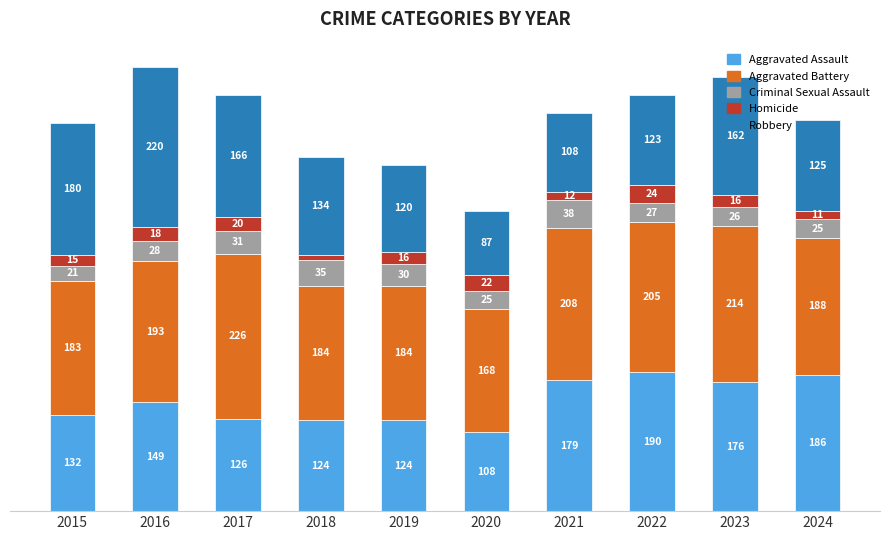

Does the chart contain stacked bars?

Yes